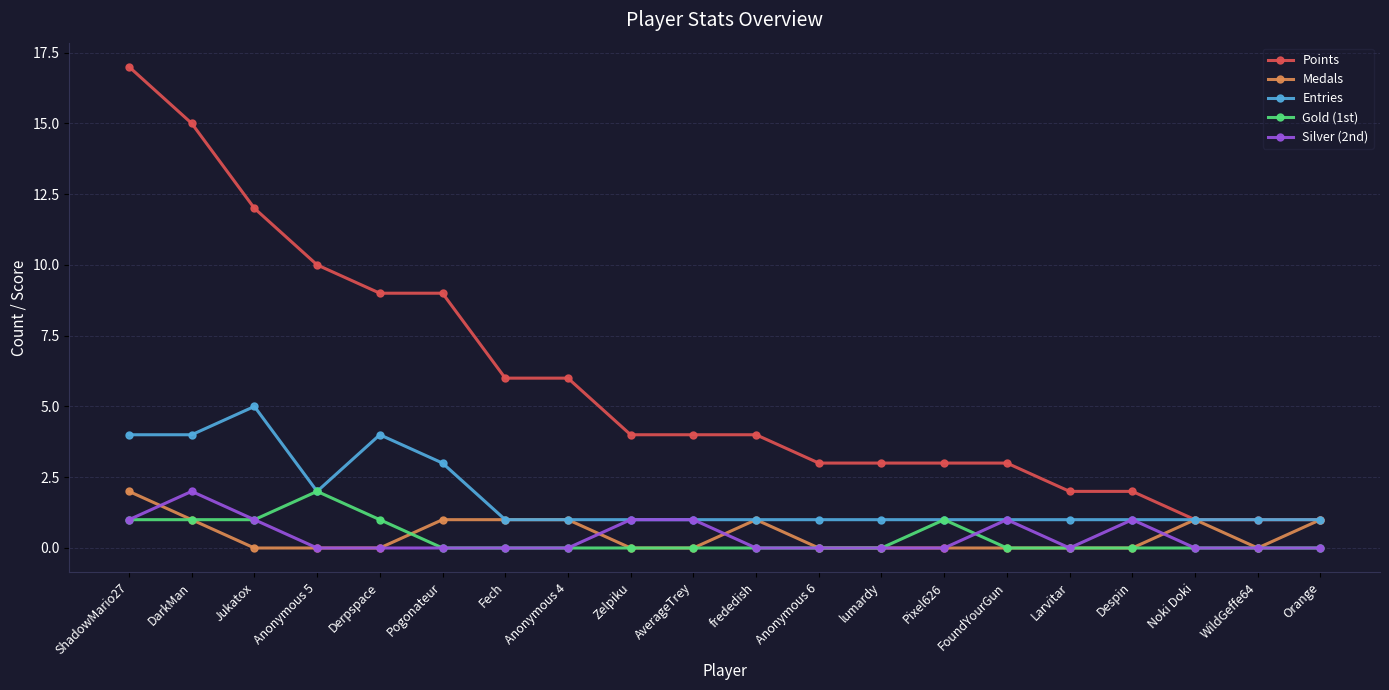

What position from the left is Orange?

20